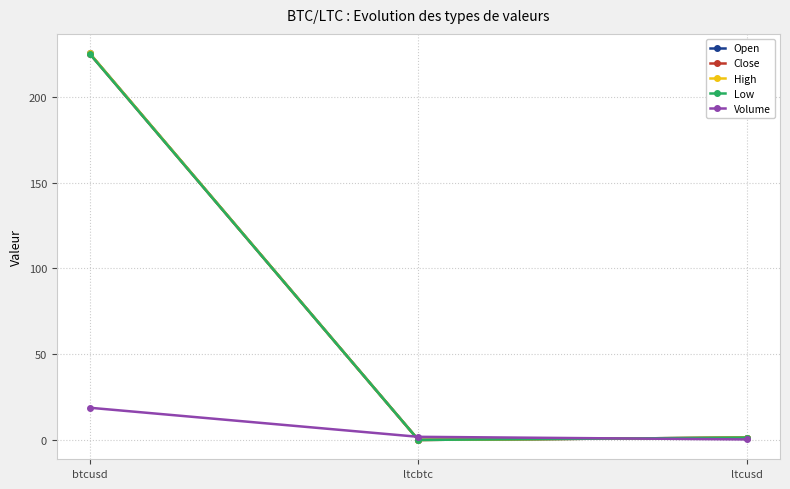

How many series are shown in this chart?

5